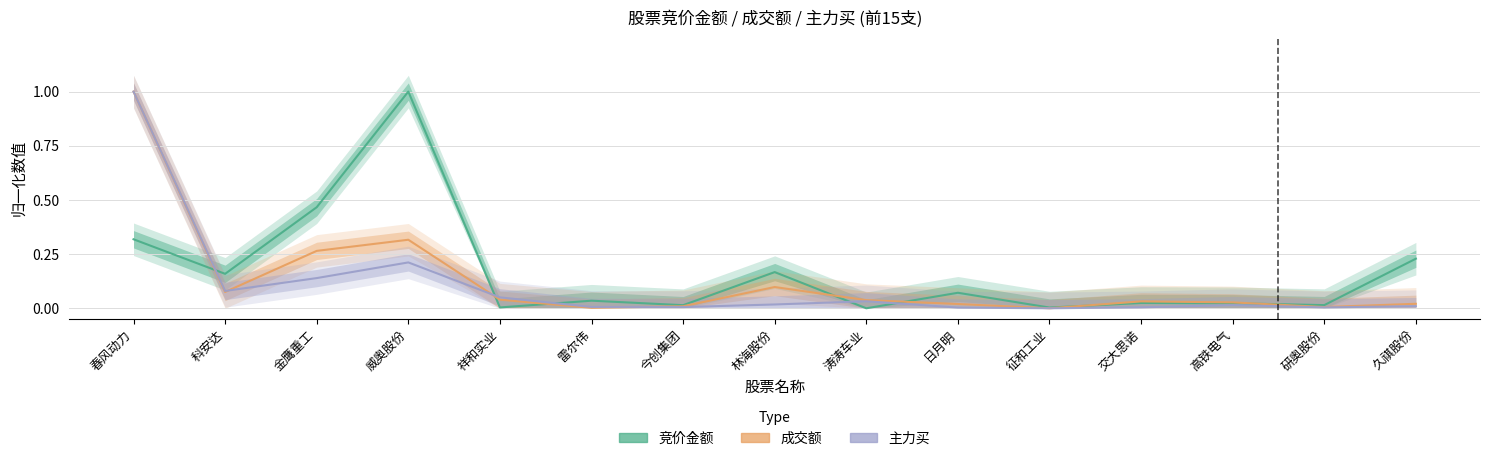

Is the value of 主力买 at 雷尔伟 greater than the value of 成交额 at 科安达?

No